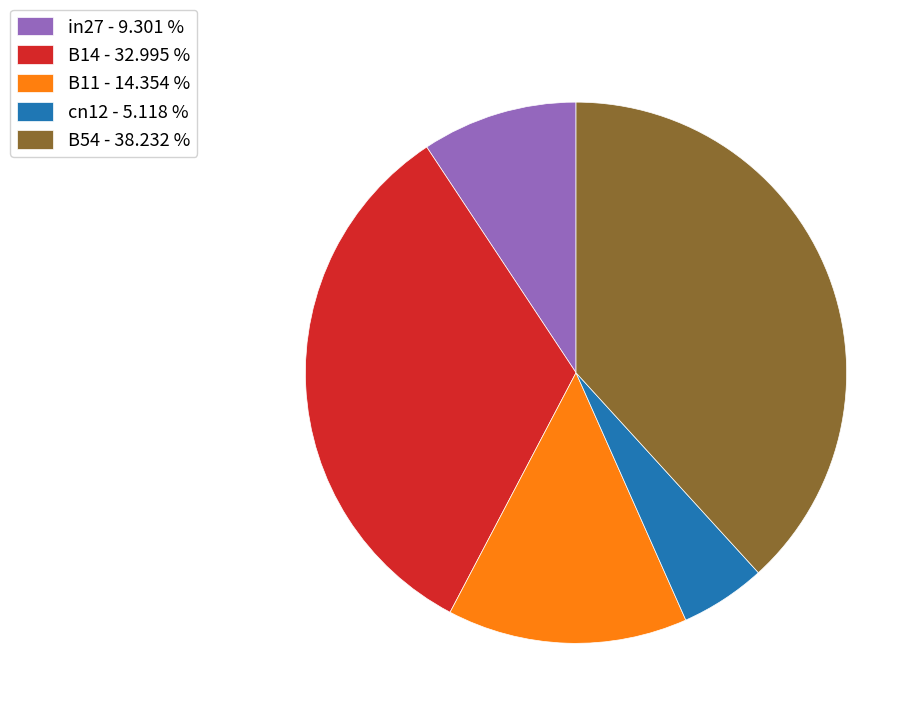

Is the sum of B54 - 38.232 % and B11 - 14.354 % greater than half?

Yes